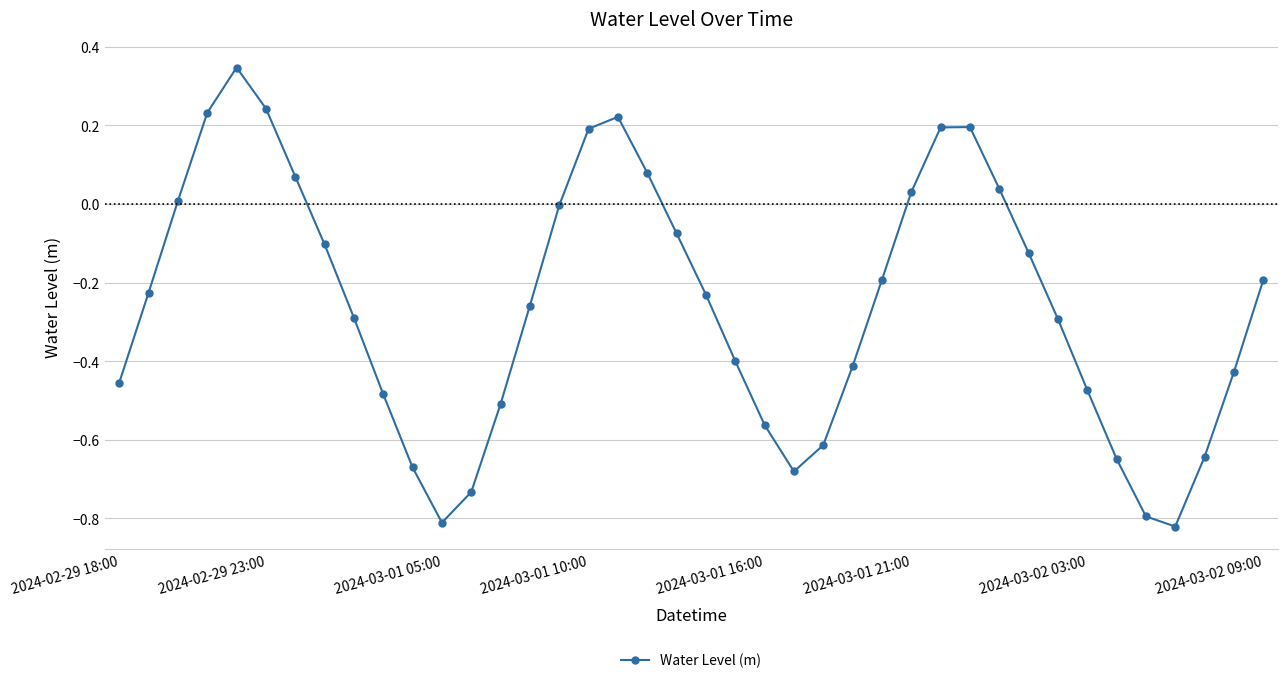

What is the difference between the maximum and second lowest values?

1.2